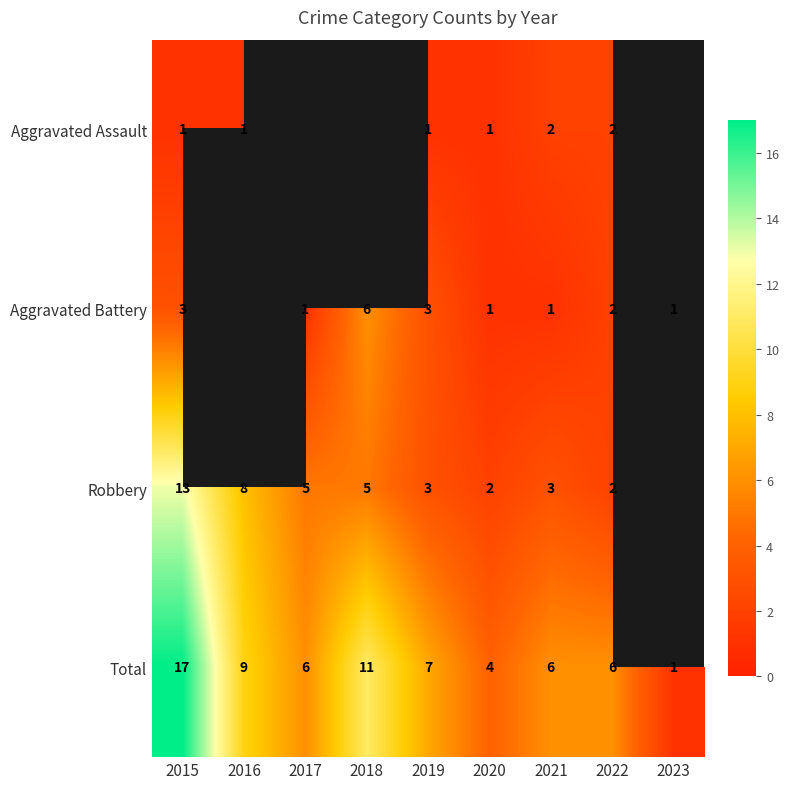

What is the approximate value of Total at 2016?

9